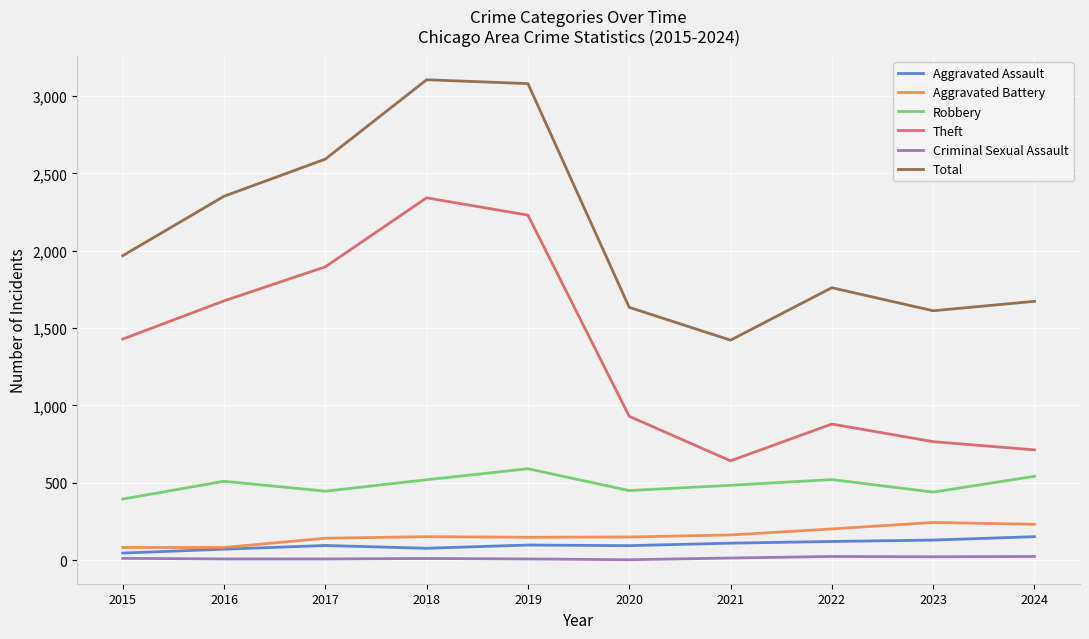

What is the difference between the maximum and minimum values in the Aggravated Battery series?

162